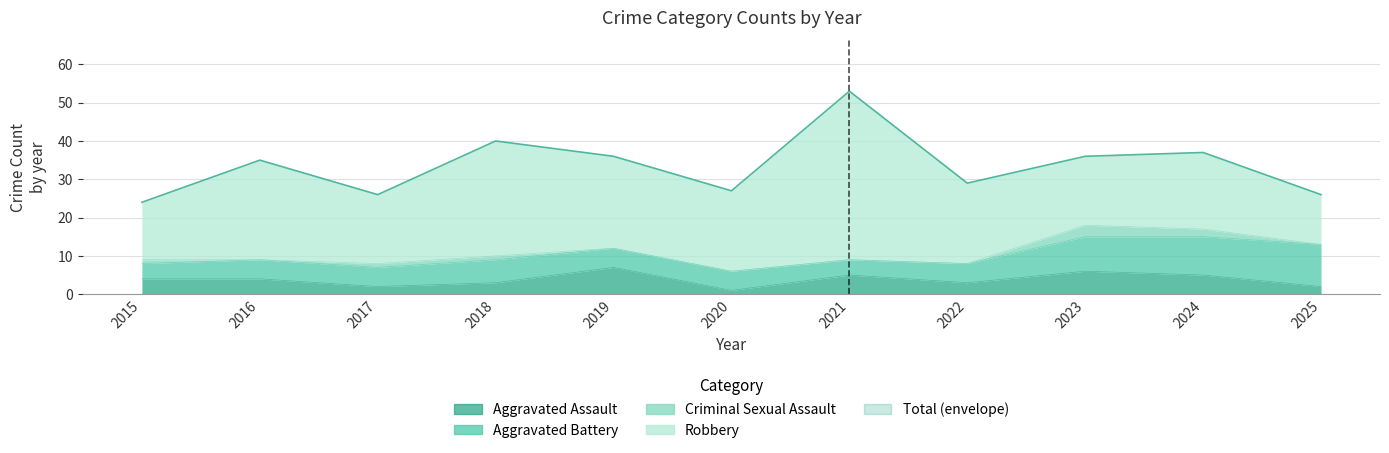

Reading right to left, what are all the values shown in this chart?

Aggravated Assault: 2	5	6	3	5	1	7	3	2	4	4
Aggravated Battery: 11	10	9	5	4	5	5	6	5	5	4
Criminal Sexual Assault: 0	2	3	0	0	0	0	1	1	0	1
Robbery: 13	20	18	21	44	21	24	30	18	26	15
Total: 26	37	36	29	53	27	36	40	26	35	24